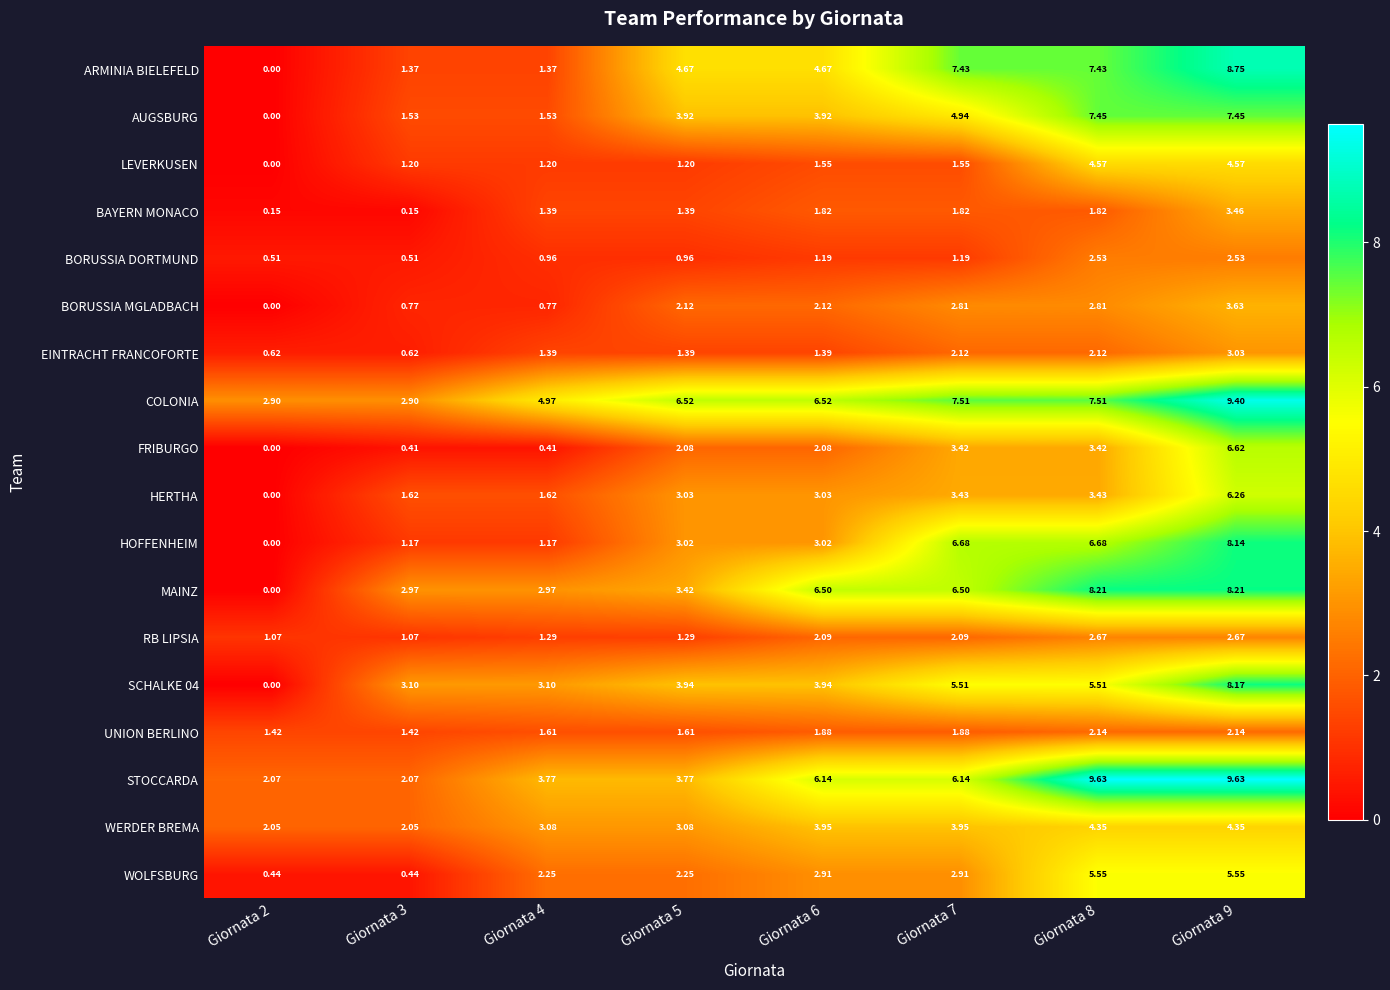

Between Giornata 7 and Giornata 8, which series saw the biggest shift?

STOCCARDA